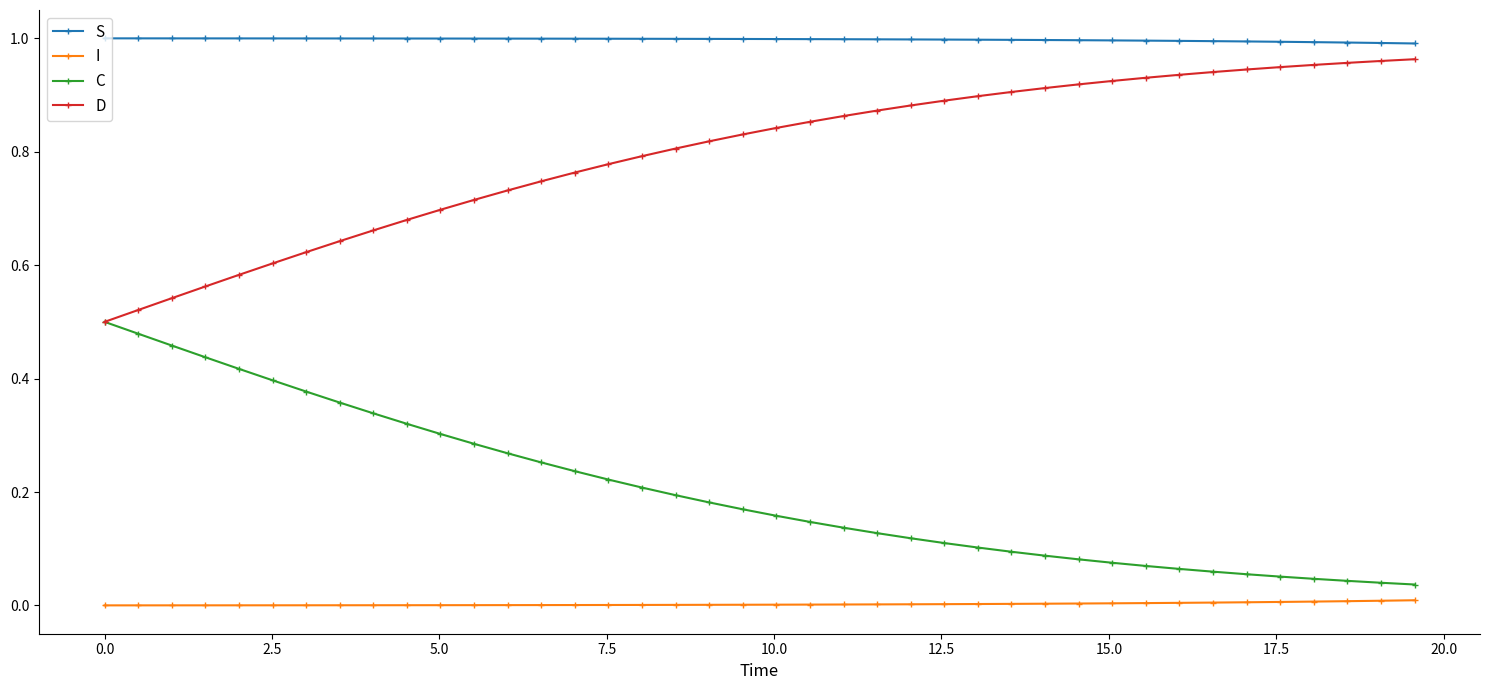

Which series has the largest total across all categories?

S